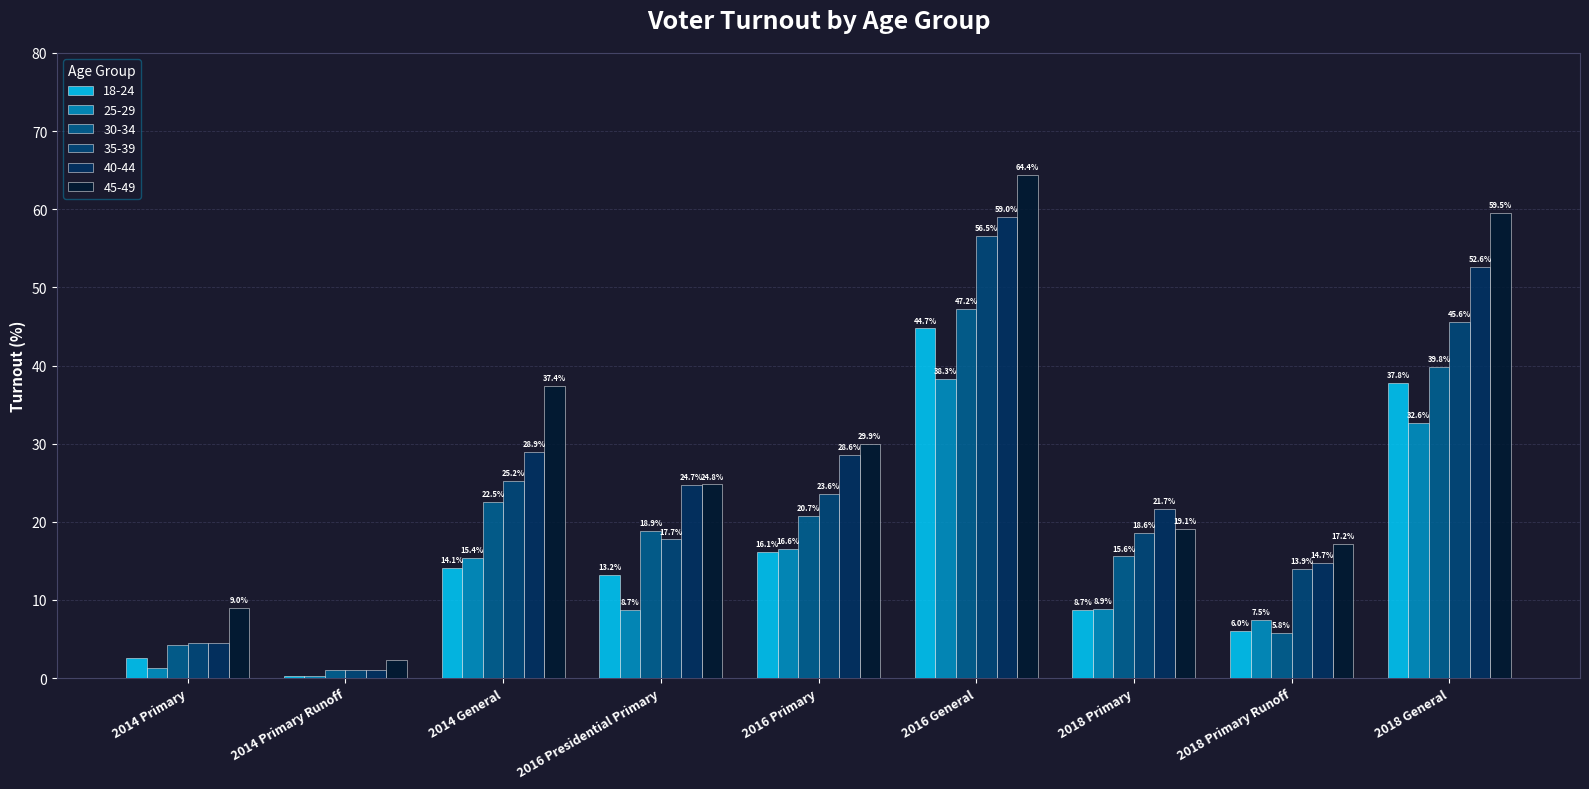

At which label does 18-24 first exceed 13?

2014 General